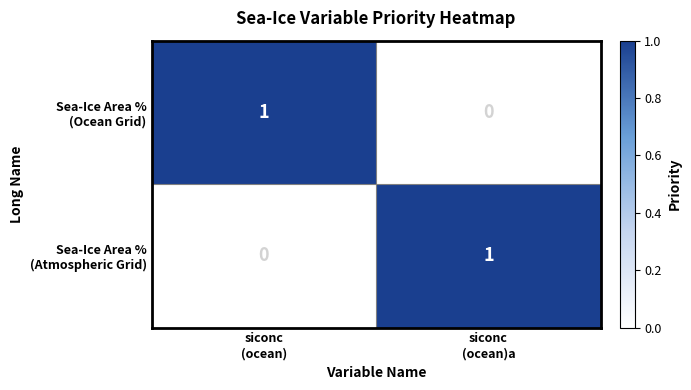

Rank the series at siconc (ocean) from highest to lowest value.

Sea-Ice Area % (Ocean Grid), Sea-Ice Area % (Atmospheric Grid)